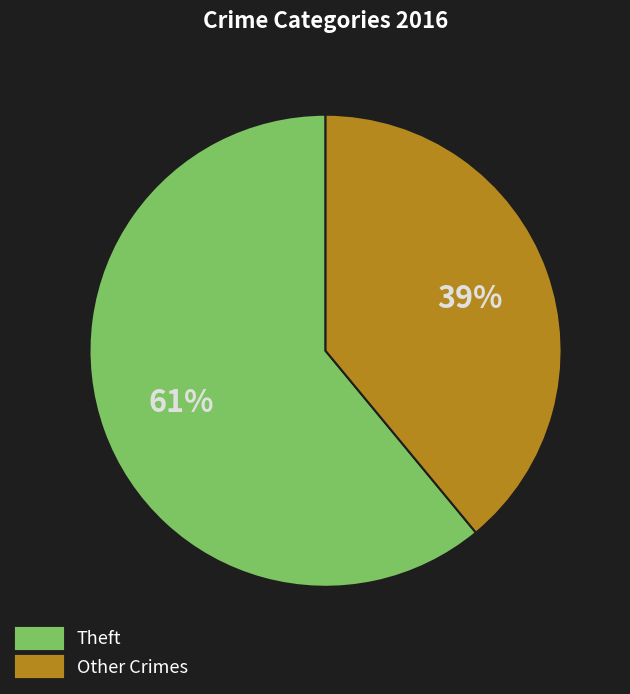

To the nearest percent, what is the average slice percentage?

50%